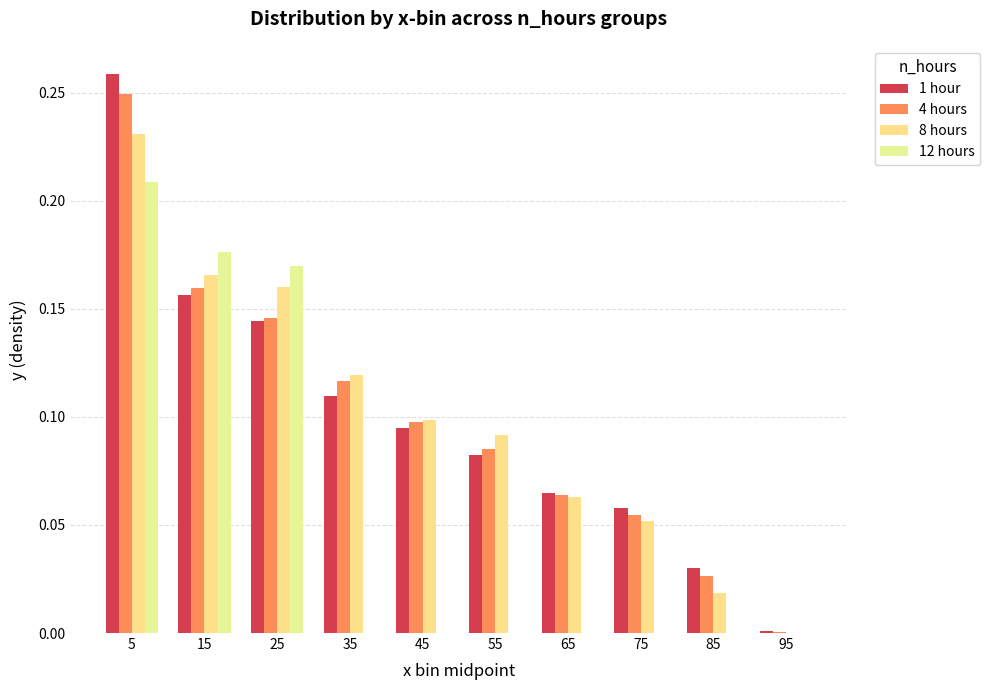

What is the value of the 4 hours bar at the 6th from the left?

0.1